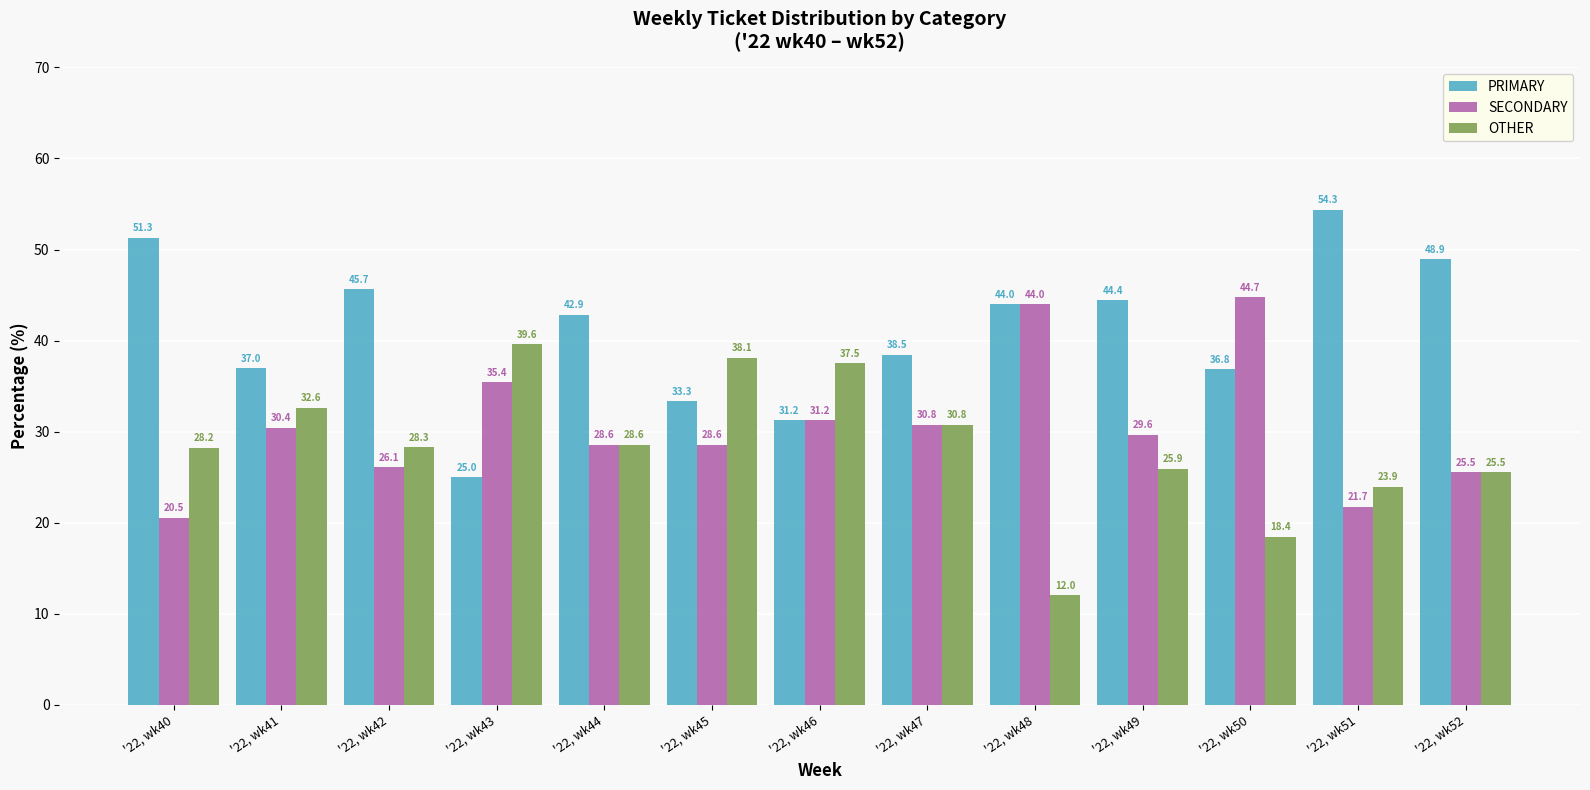

What is the lowest value of the SECONDARY series?

20.5